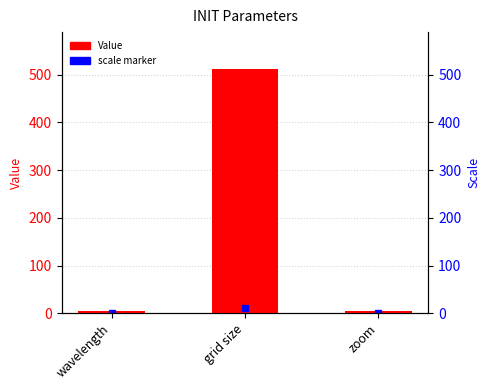

Approximately how many times larger is the value at wavelength compared to zoom?

1.0